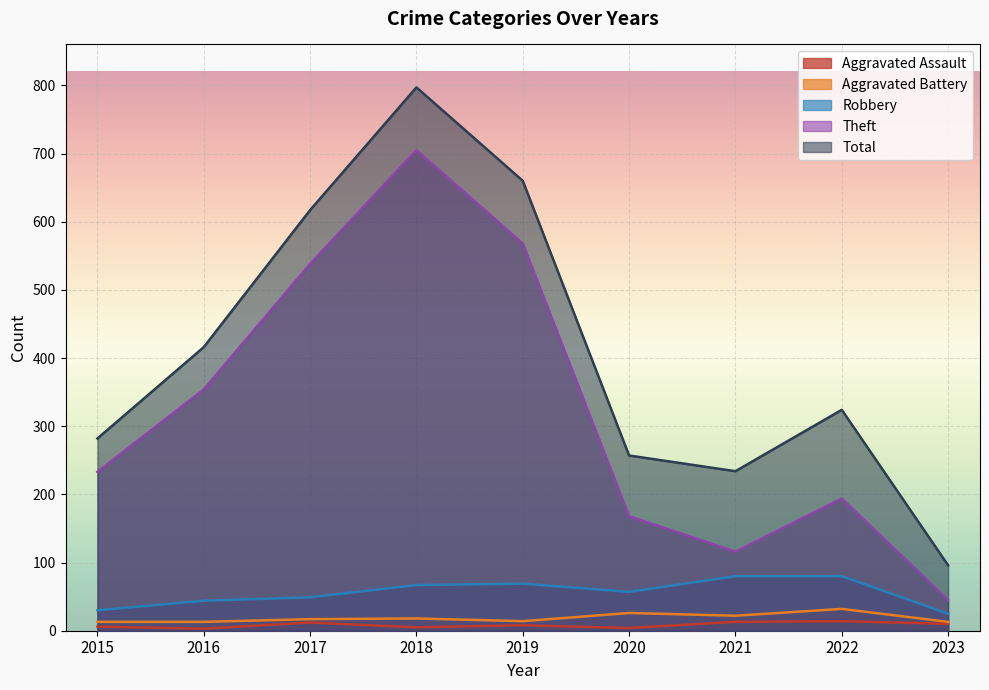

How many categories are shown in the chart?

9